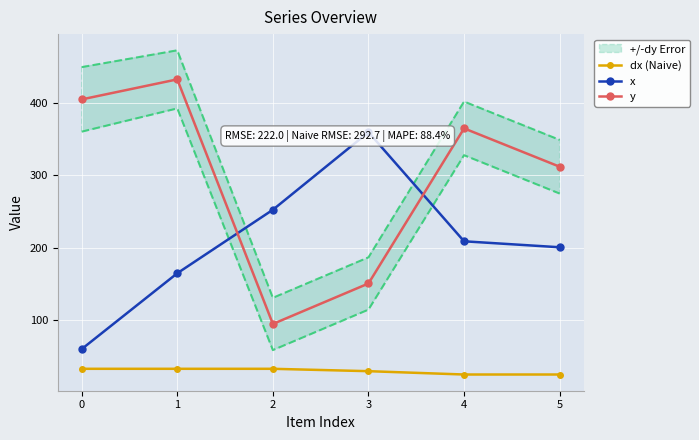

At which label is x closest to 209?

4